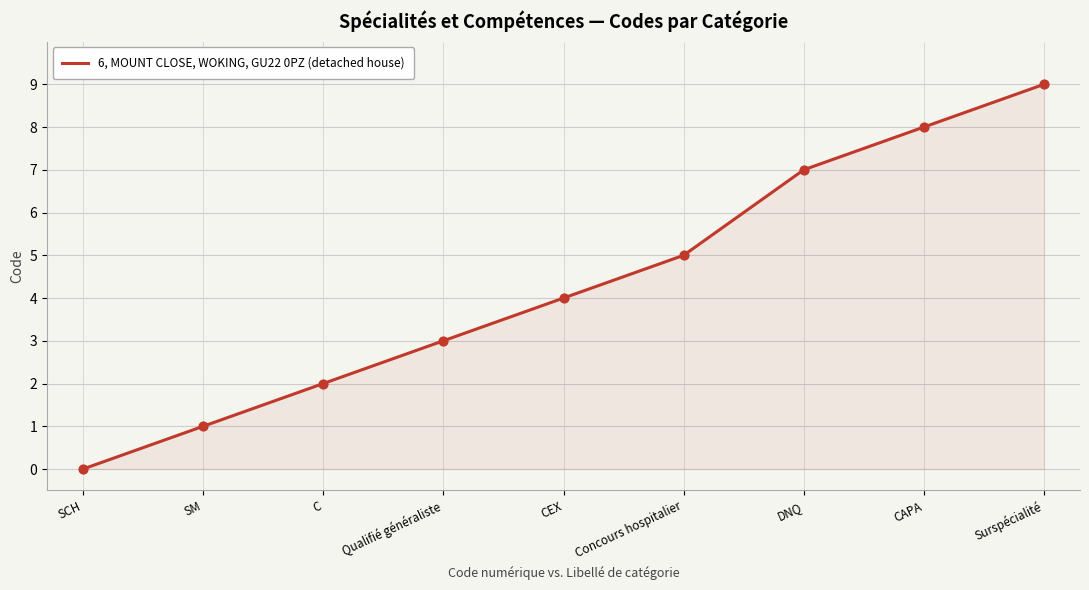

What is the change in value from SM to Qualifié généraliste?

+2